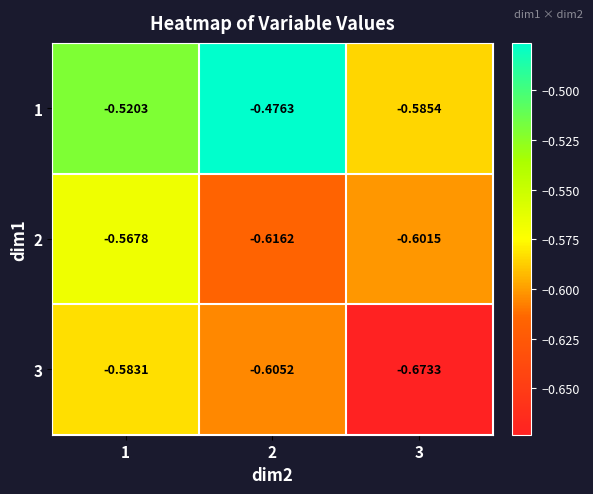

Is the value of 1 at 2 greater than the value of 3 at 2?

Yes